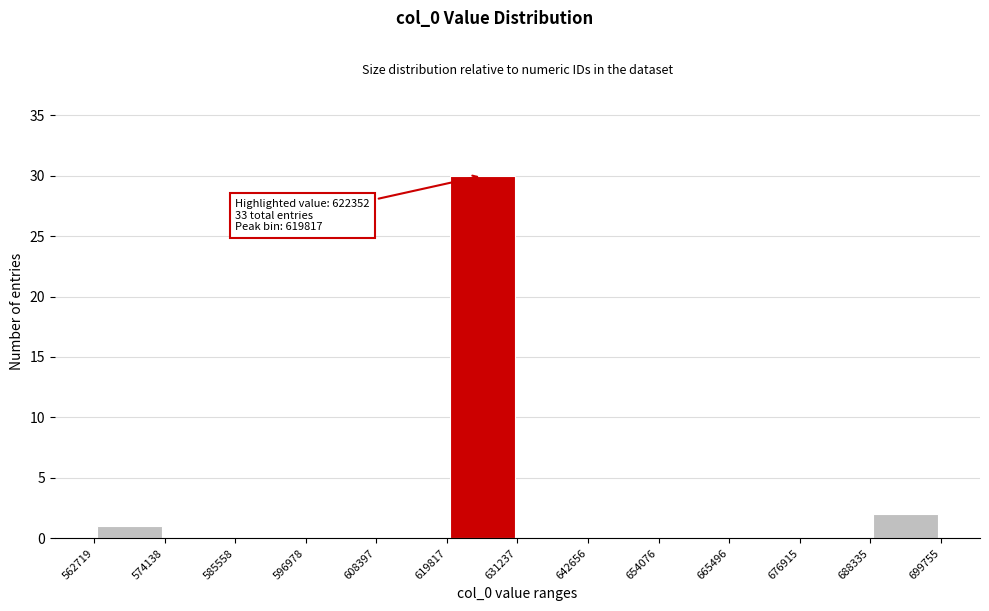

Over which range of the x-axis is the bar tallest?

619817 to 631237